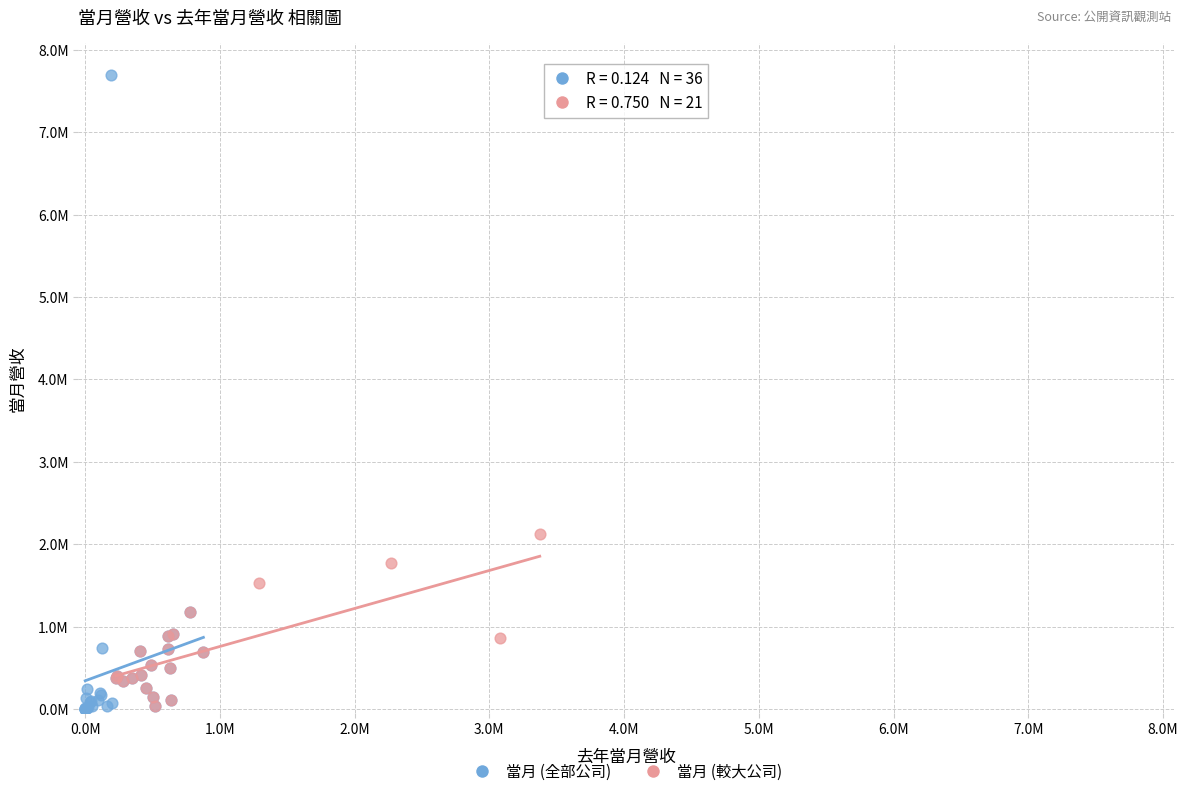

Which series reaches the maximum Y coordinate?

當月 (全部公司)